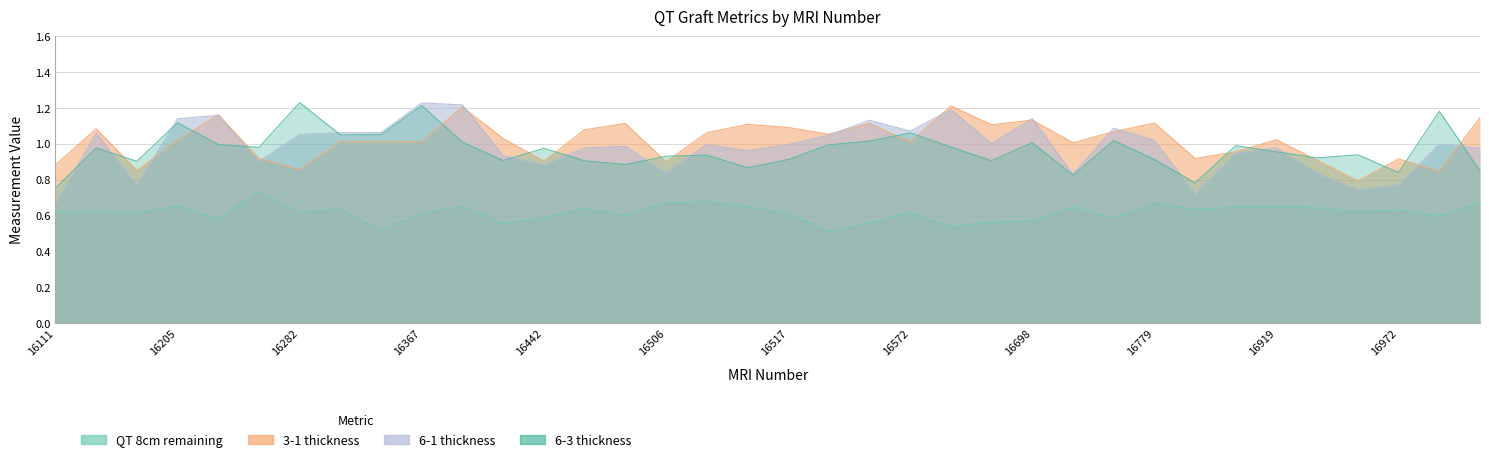

Does the chart display data point markers on the line(s)?

No